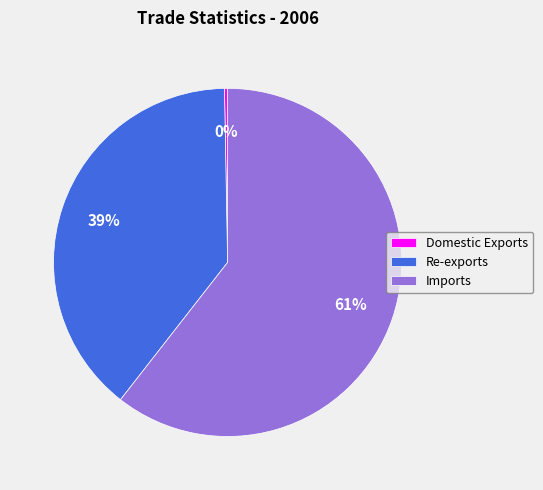

What percentage is the Re-exports slice, to the nearest percent?

39%